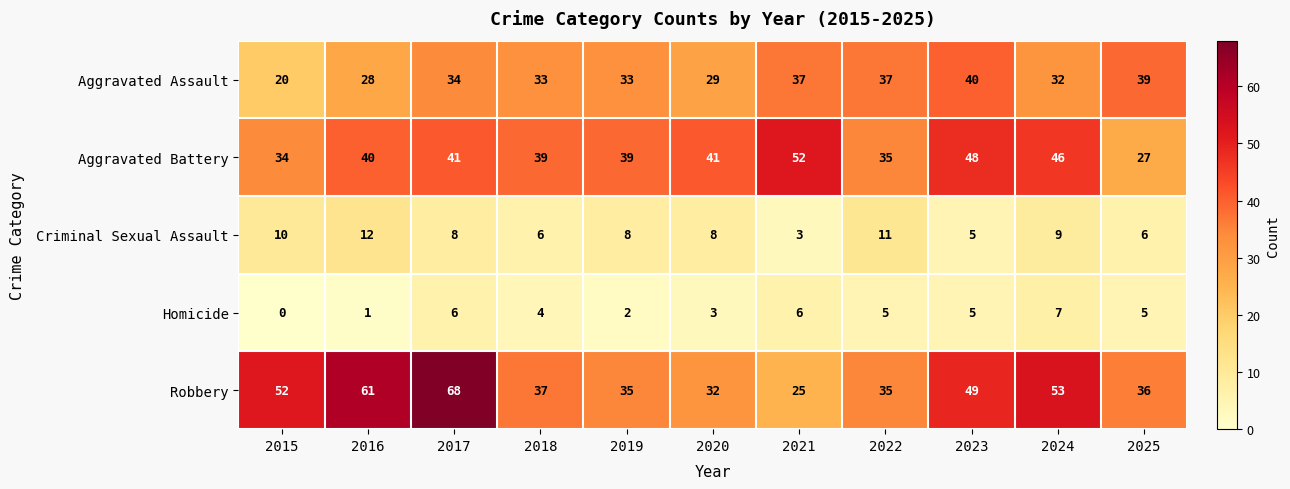

What value does the Aggravated Battery series have at 2019?

39